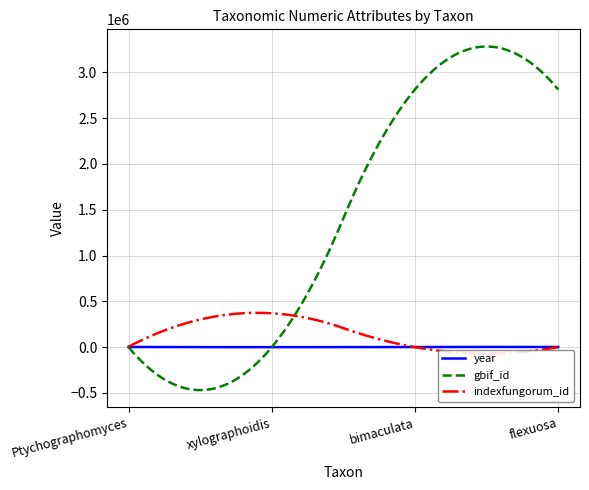

Which series has the widest spread of values?

gbif_id